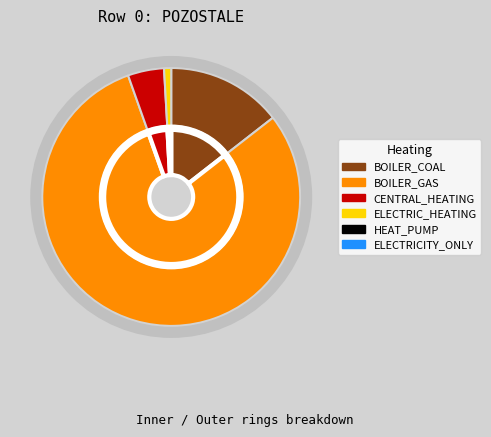

What percentage is the BOILER_GAS_BASE slice, to the nearest percent?

80%